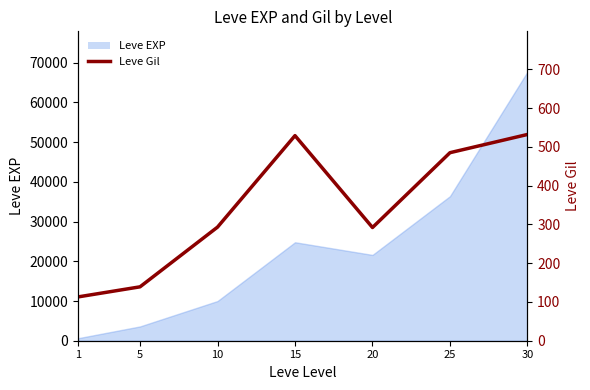

List the labels in order of value, smallest first.

1, 5, 20, 10, 25, 15, 30